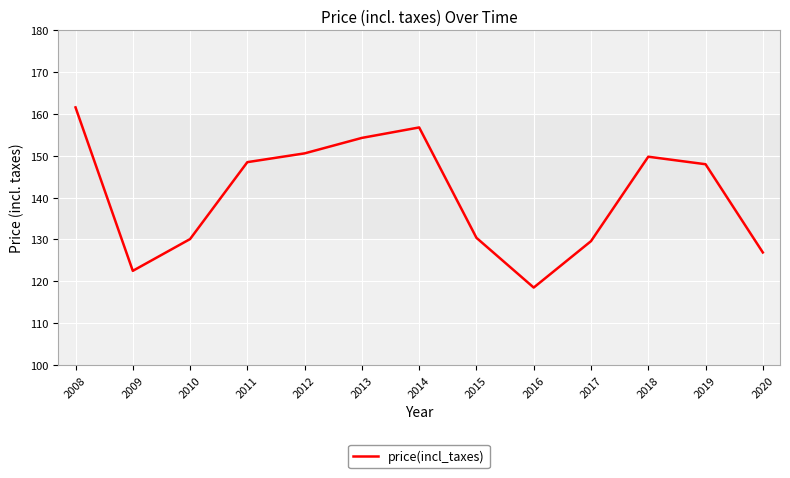

Is it true that the value at 2010 is 130.1?

True